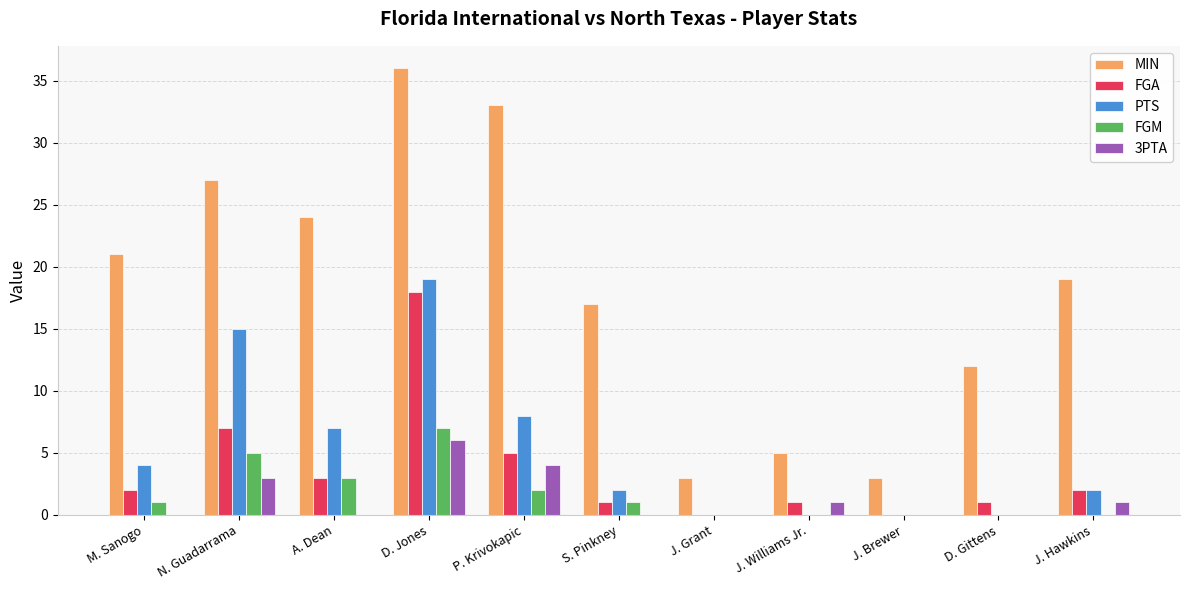

Reading left to right, what are all the values shown in this chart?

MIN: 21	27	24	36	33	17	3	5	3	12	19
FGA: 2	7	3	18	5	1	0	1	0	1	2
PTS: 4	15	7	19	8	2	0	0	0	0	2
FGM: 1	5	3	7	2	1	0	0	0	0	0
3PTA: 0	3	0	6	4	0	0	1	0	0	1